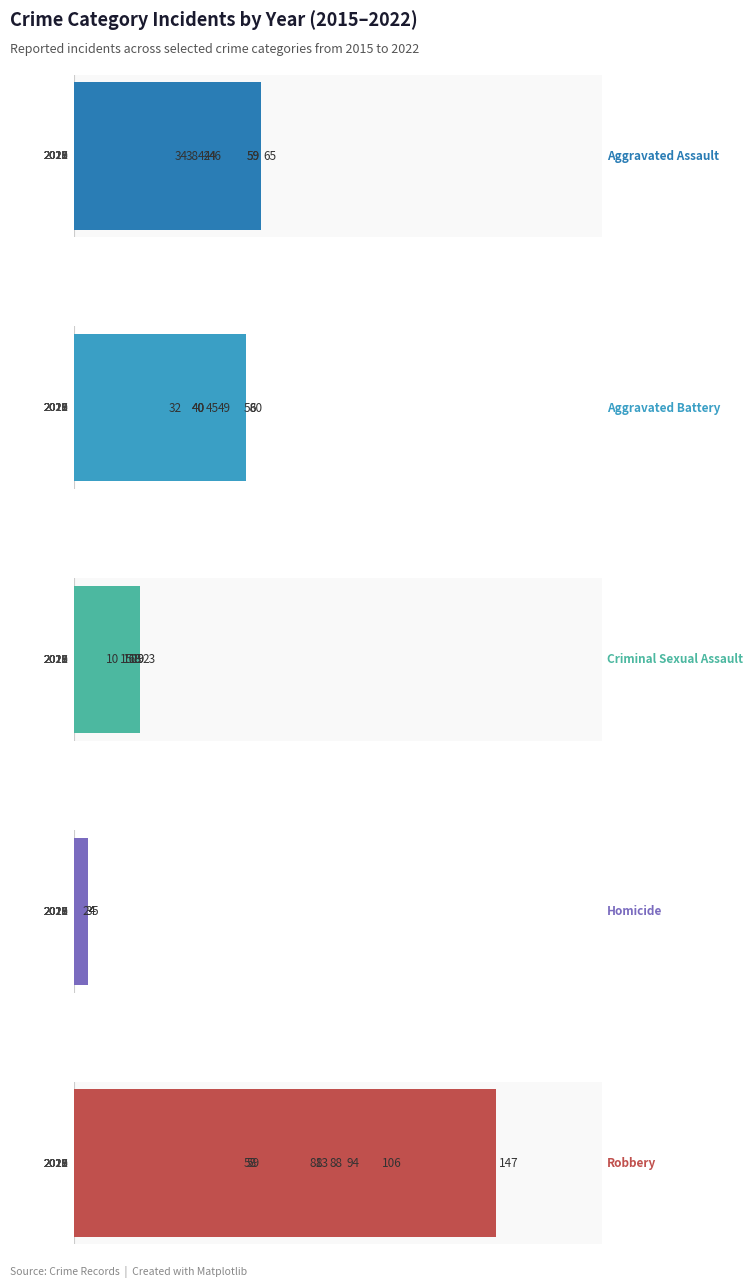

Reading left to right, list all the values displayed in this chart.

Aggravated Assault: 34	65	59	46	59	44	42	38
Aggravated Battery: 40	49	58	60	32	40	45	40
Criminal Sexual Assault: 23	18	19	16	19	10	18	15
Homicide: 4	4	4	3	4	4	2	5
Robbery: 94	106	147	88	83	59	58	81